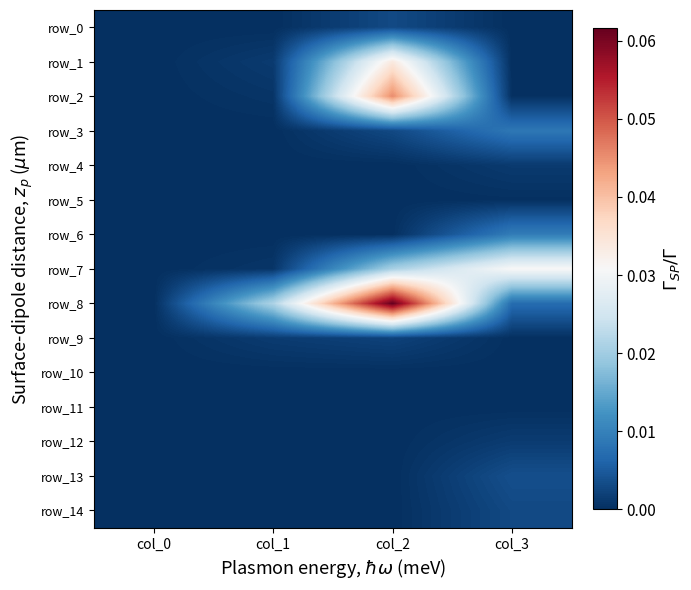

The value of row_14 at col_0 is 0.0. True or false?

True